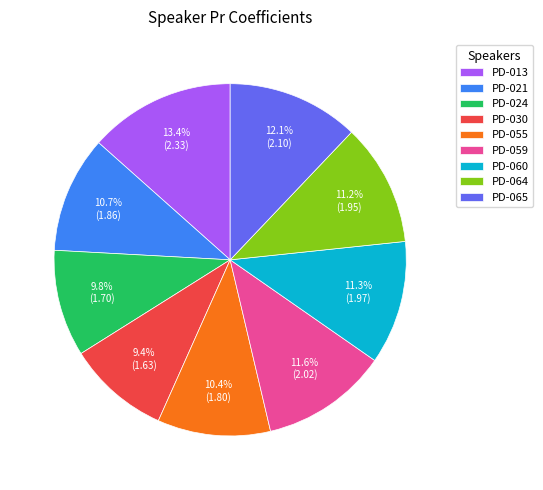

How many segments does this pie chart have?

9